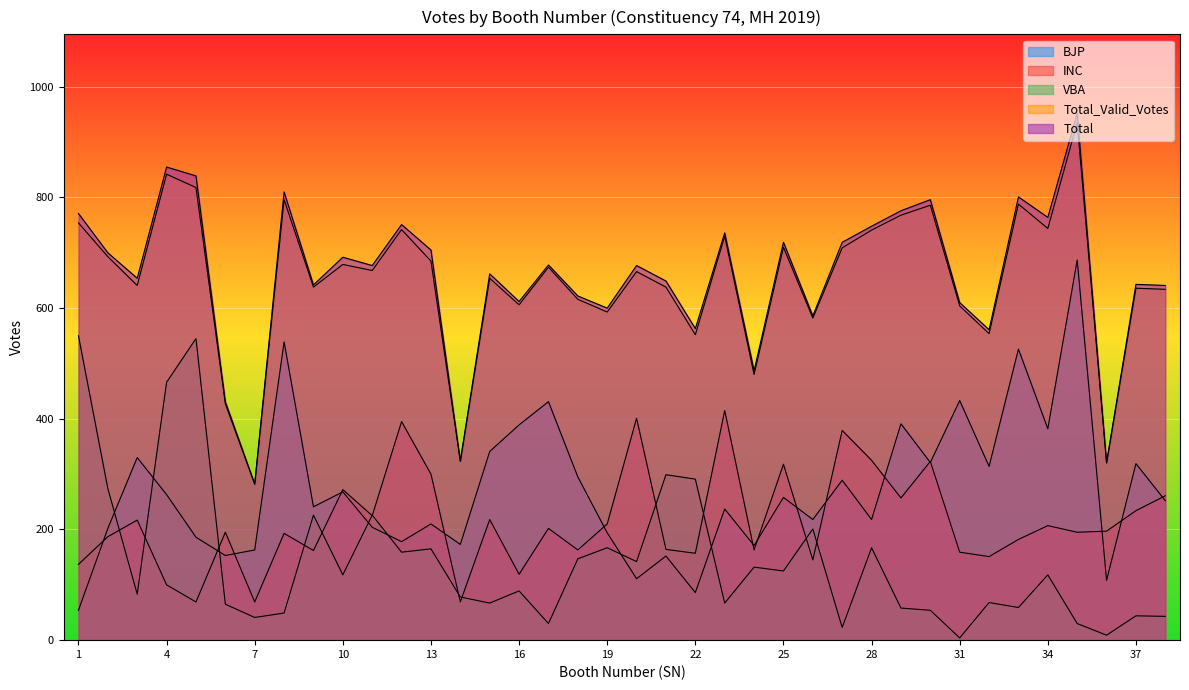

How many interior local valleys does the INC series have?

13